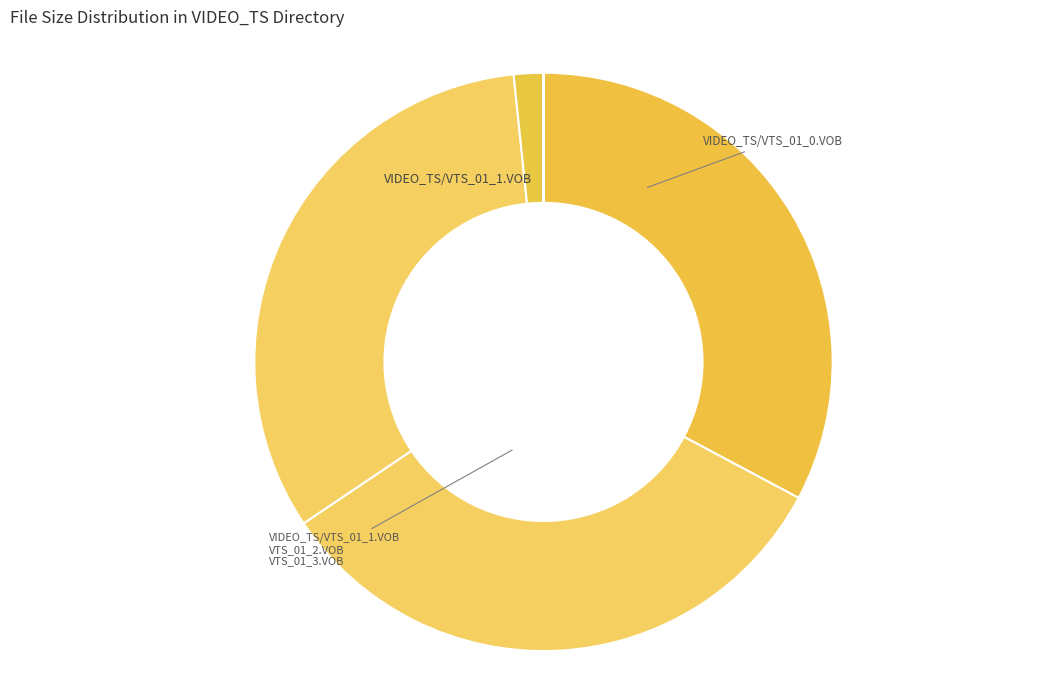

How many segments does this pie chart have?

10